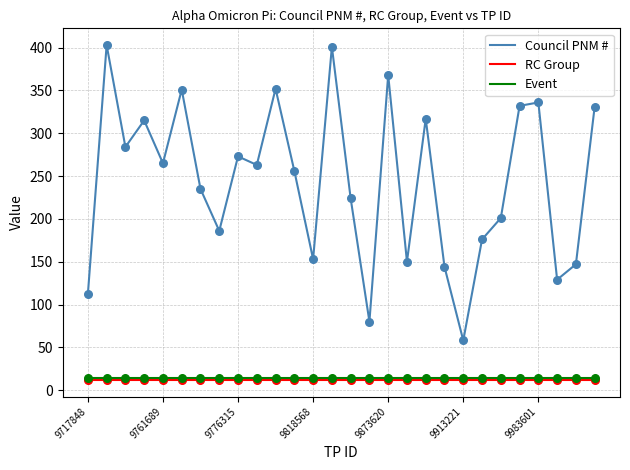

Which series has the widest spread of values?

Council PNM #